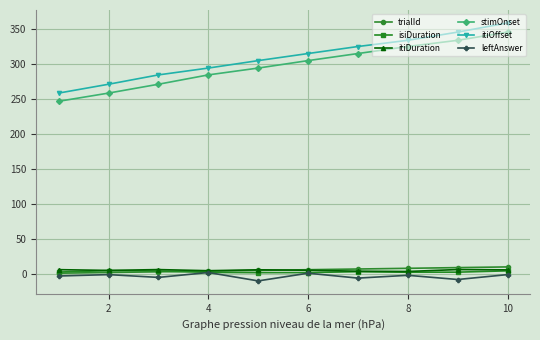

True or false: stimOnset has more than 1 points higher than both neighbors.

False